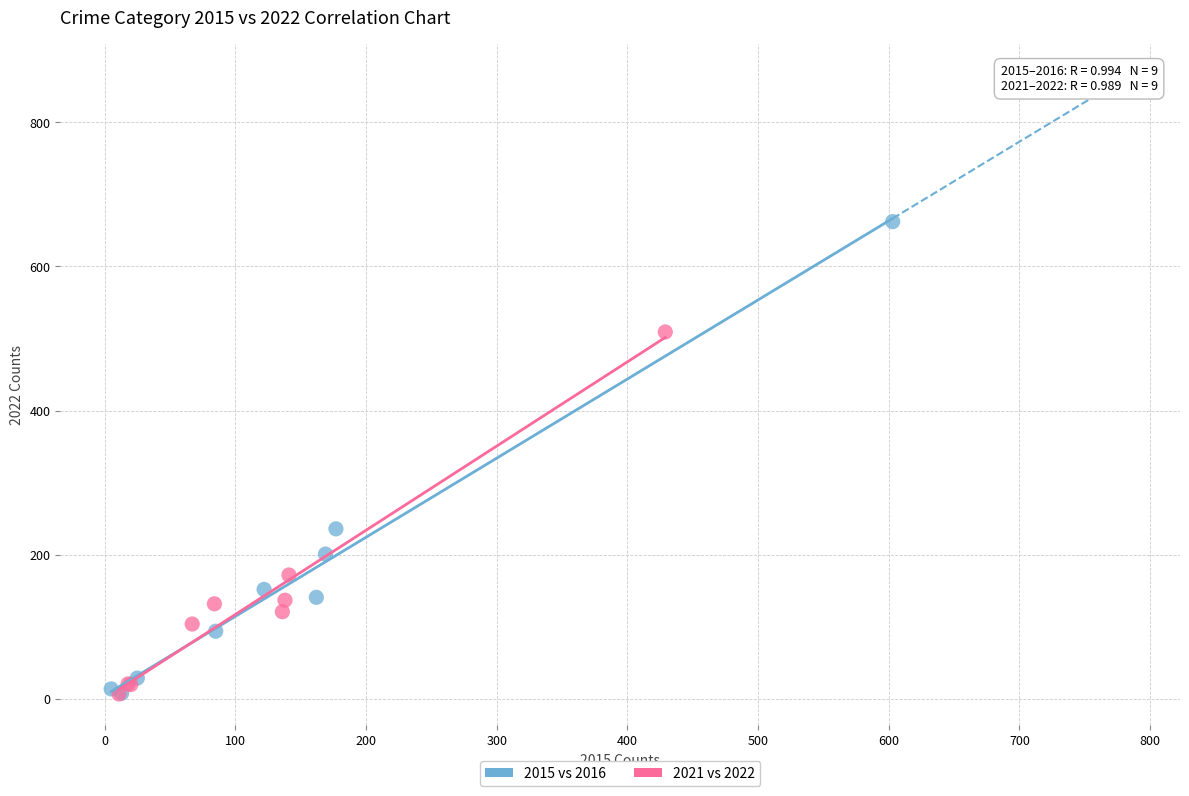

Which series contains the highest Y value?

2015 vs 2016